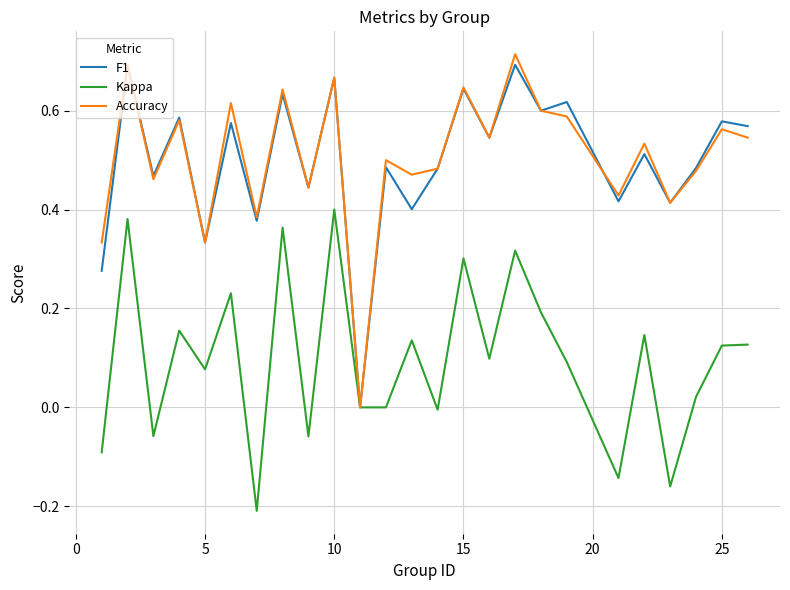

How many lines are shown in the chart?

3